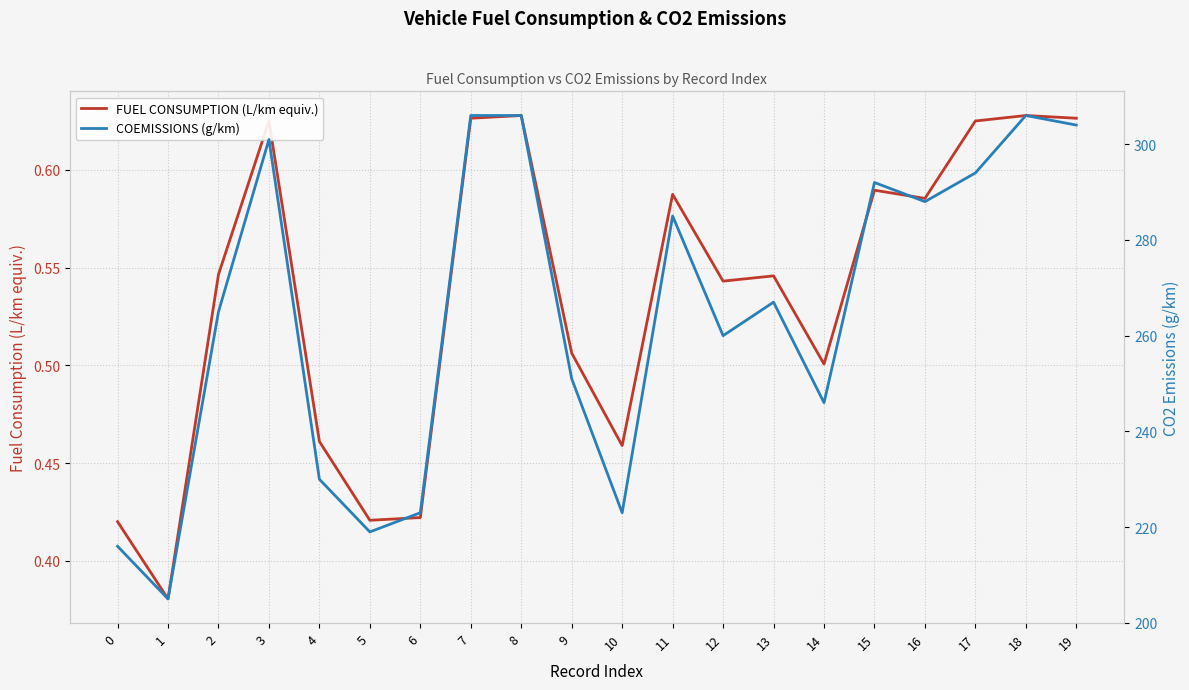

How many lines are shown in the chart?

2